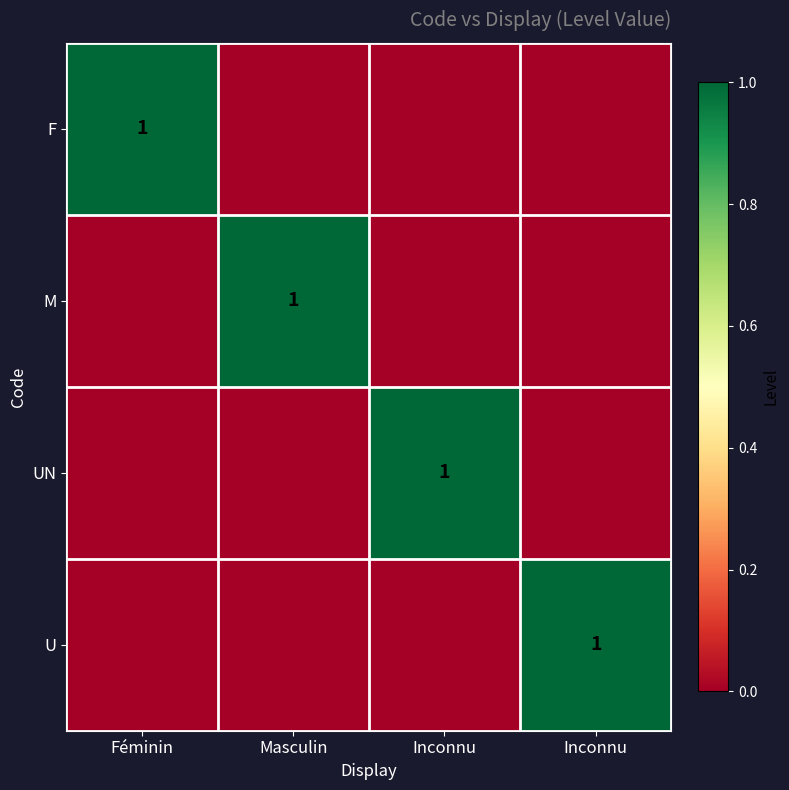

Rank the series by their maximum value, from lowest to highest.

F, M, UN, U